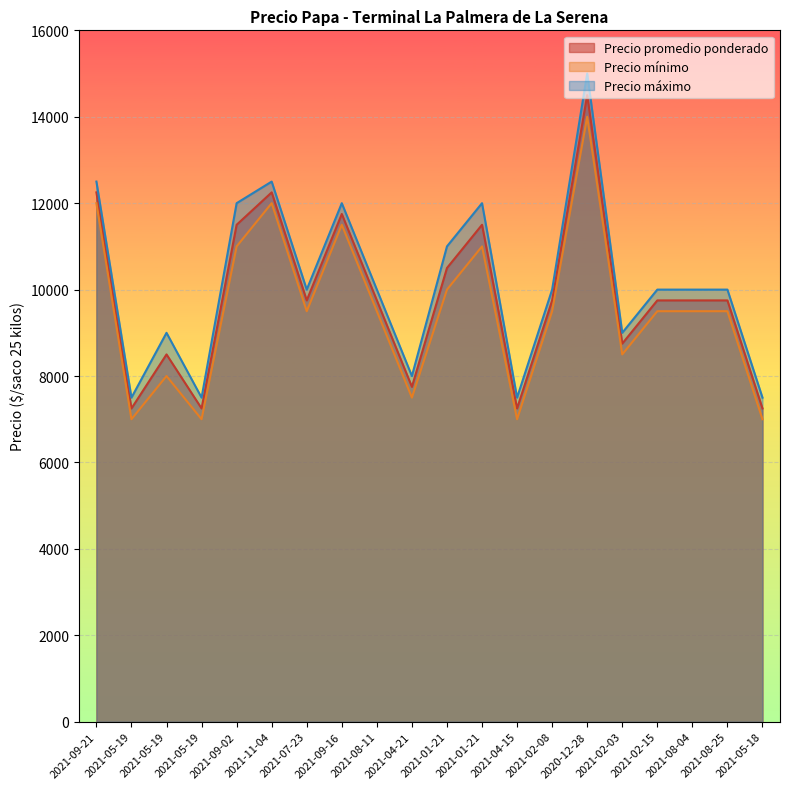

True or false: Precio promedio ponderado and Precio mínimo intersect in this chart.

False